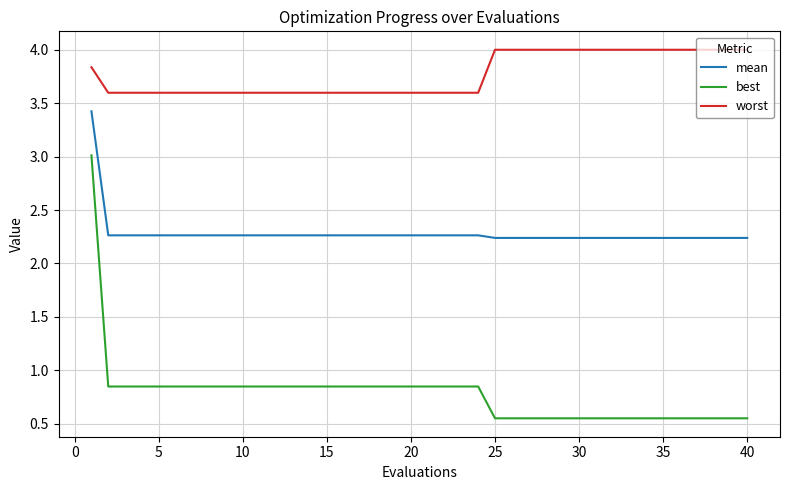

Which series has the largest total across all categories?

worst